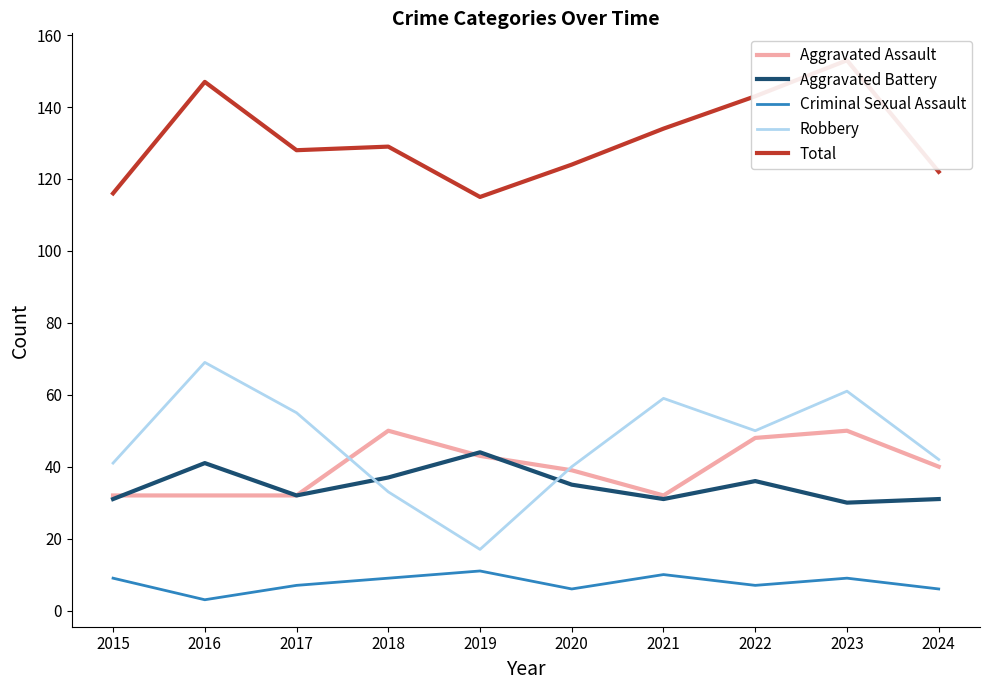

The value of Total at 2015 is 116. True or false?

True